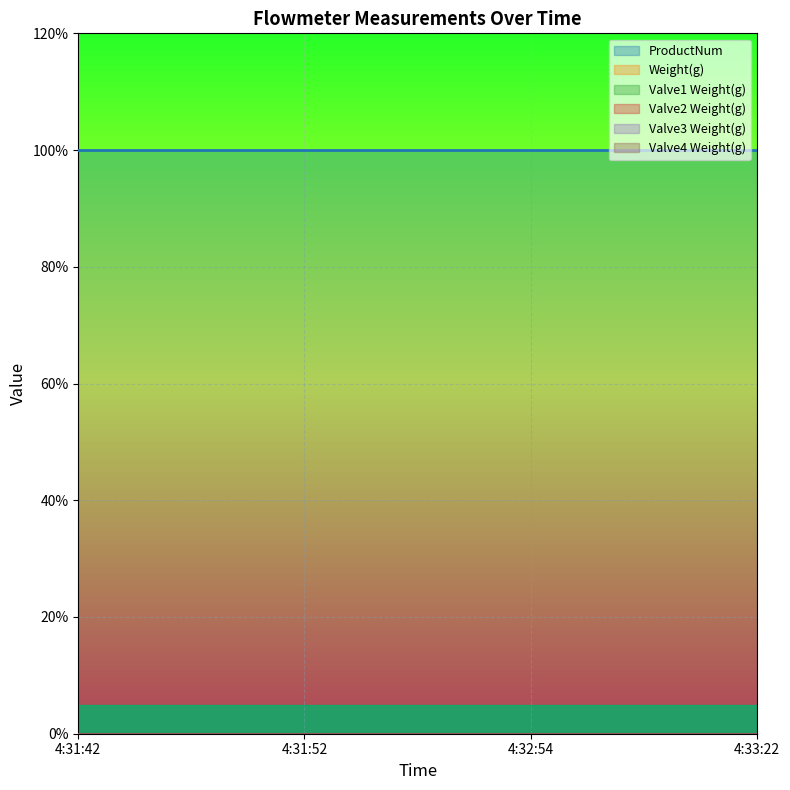

What is the difference between the highest and lowest values at 4:33:22?

1